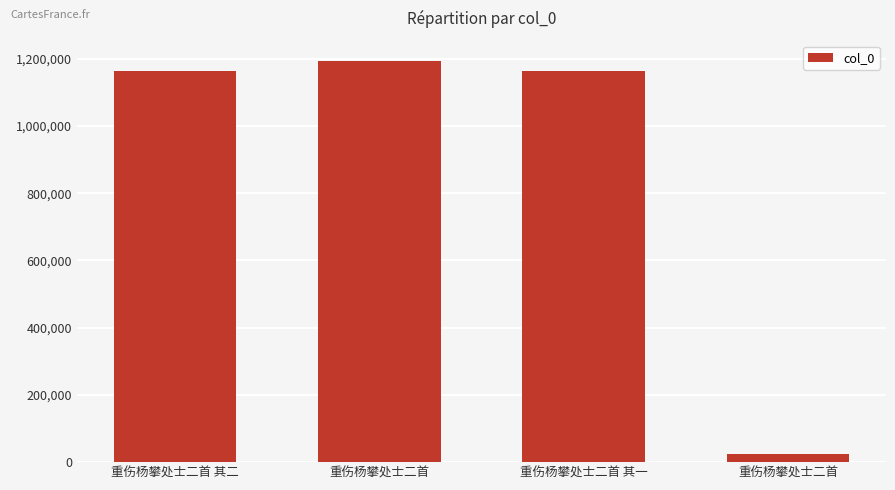

Count the number of data series in this chart.

1